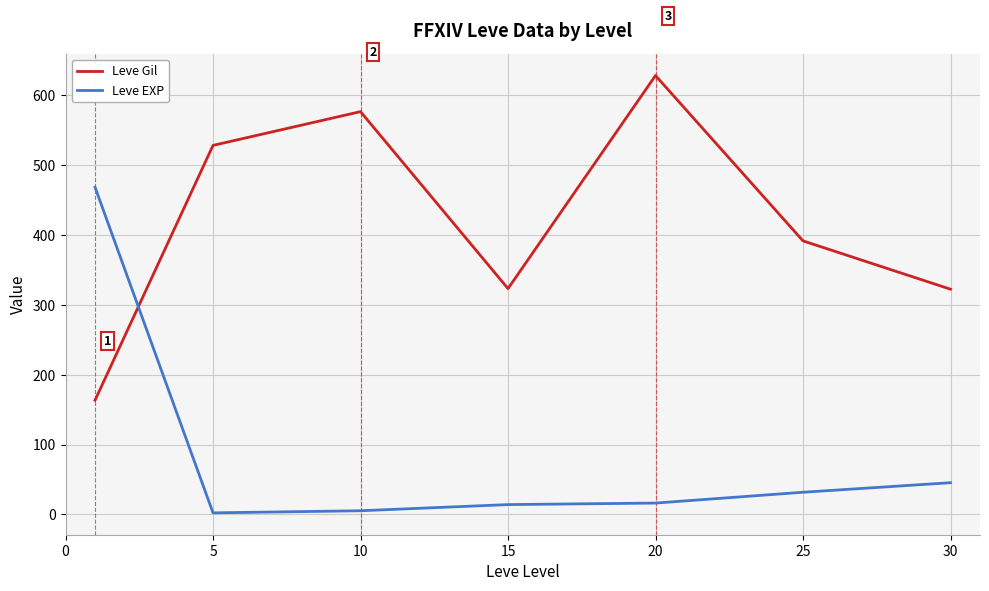

What is the lowest value of the Leve Gil series?

163.5